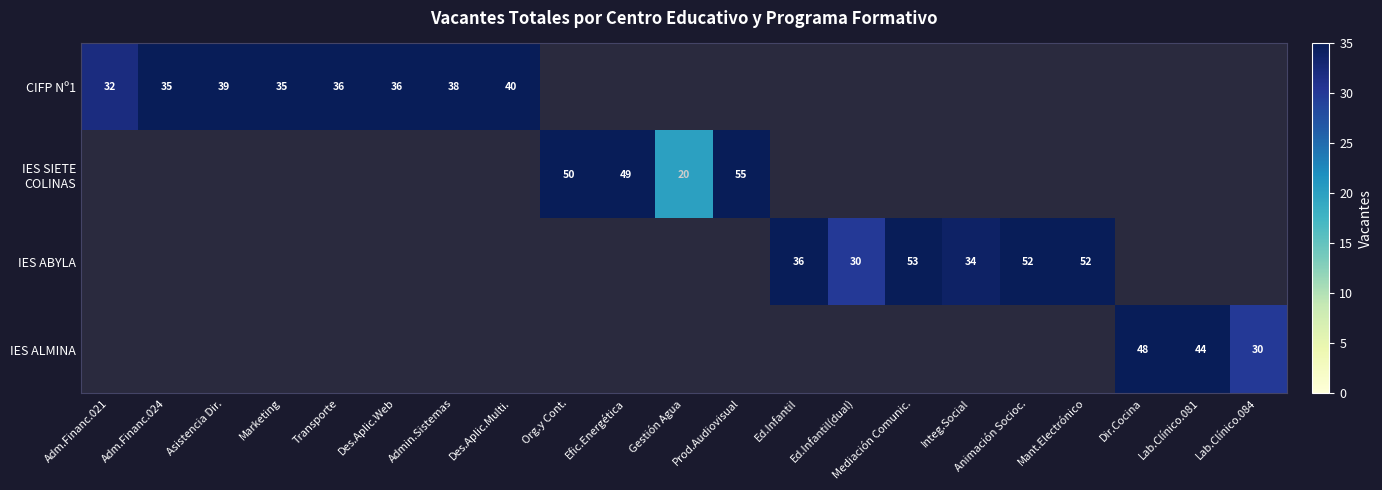

At which category does the chart reach its minimum across all series?

Gestión Agua